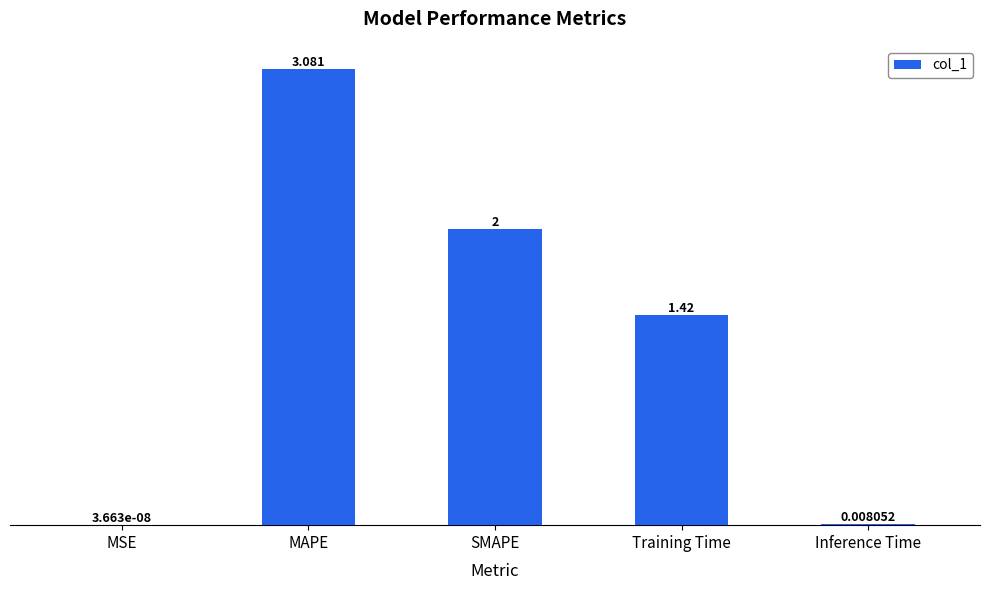

At which label does the data first exceed 1?

MAPE